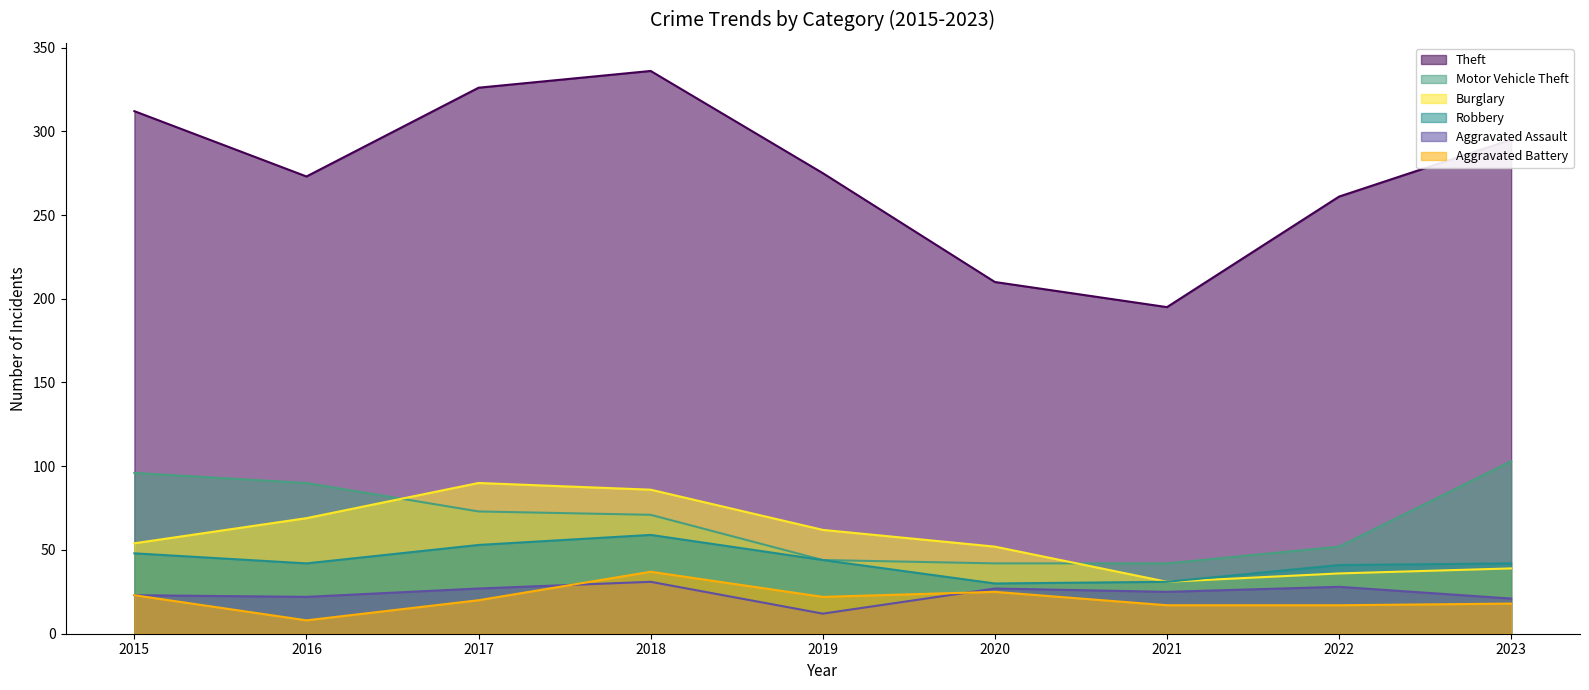

What is the minimum value shown in the chart?

8